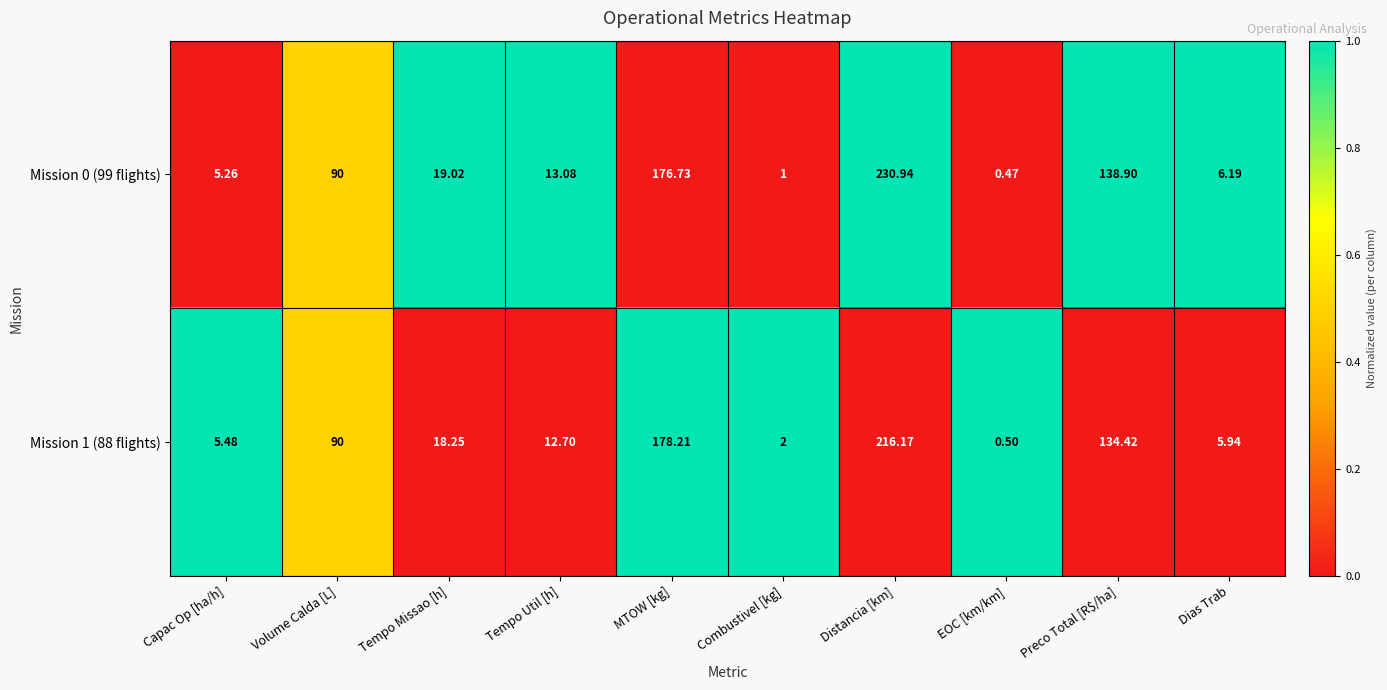

Which series has the largest range (max minus min)?

Mission 0 (99 flights)